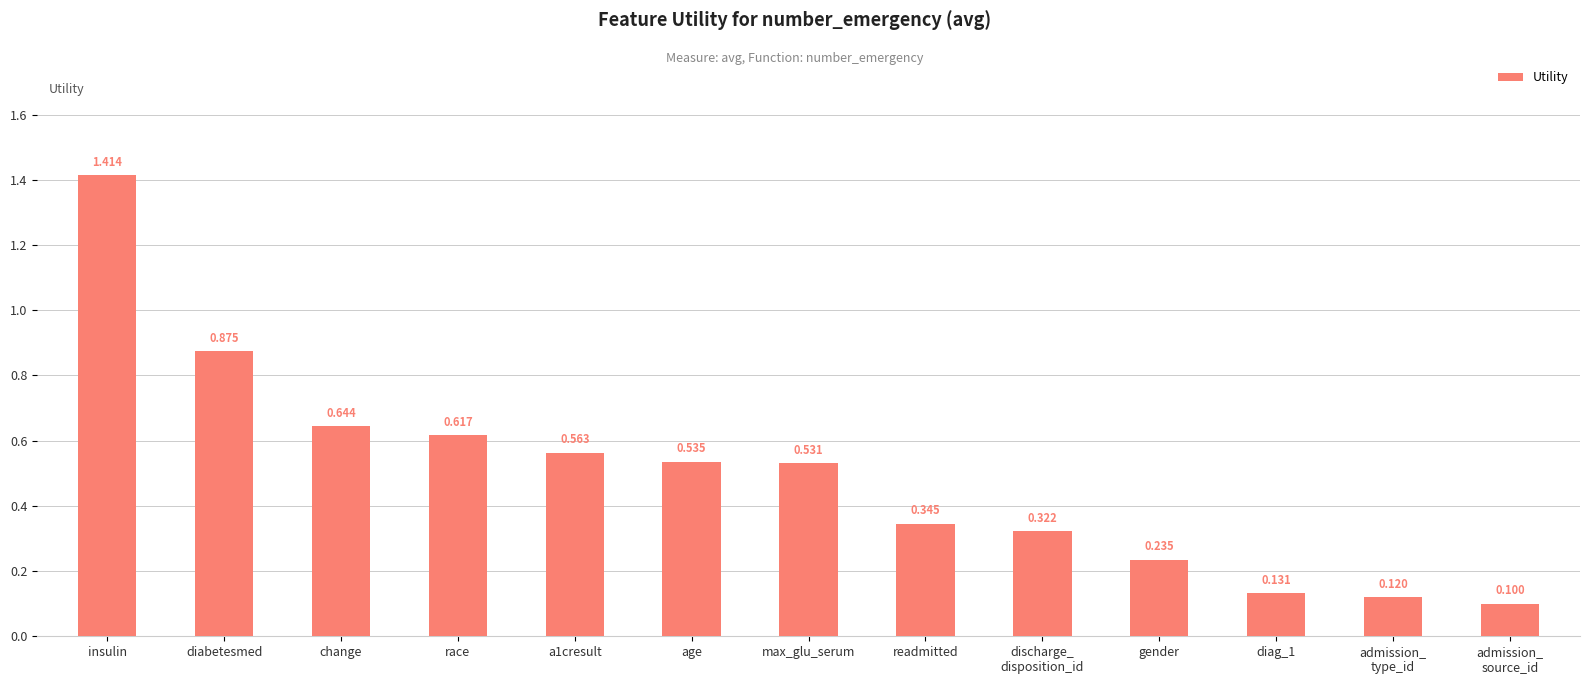

What position from the right is race?

10